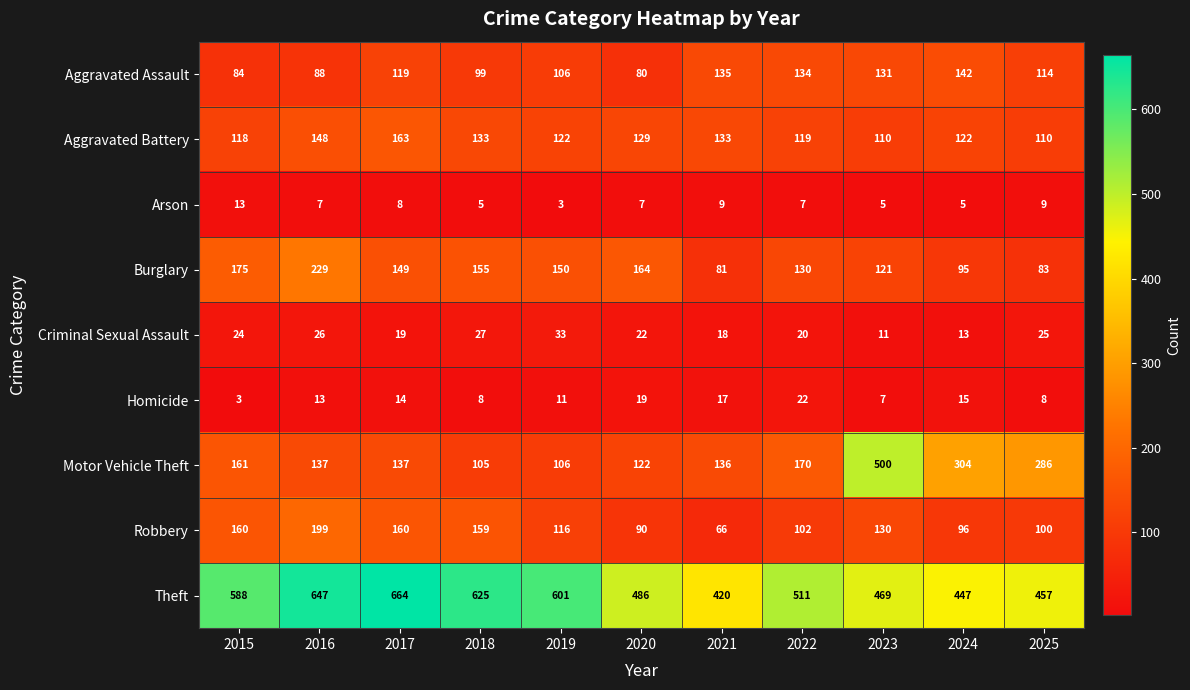

Between 2019 and 2020, which series saw the biggest shift?

Theft